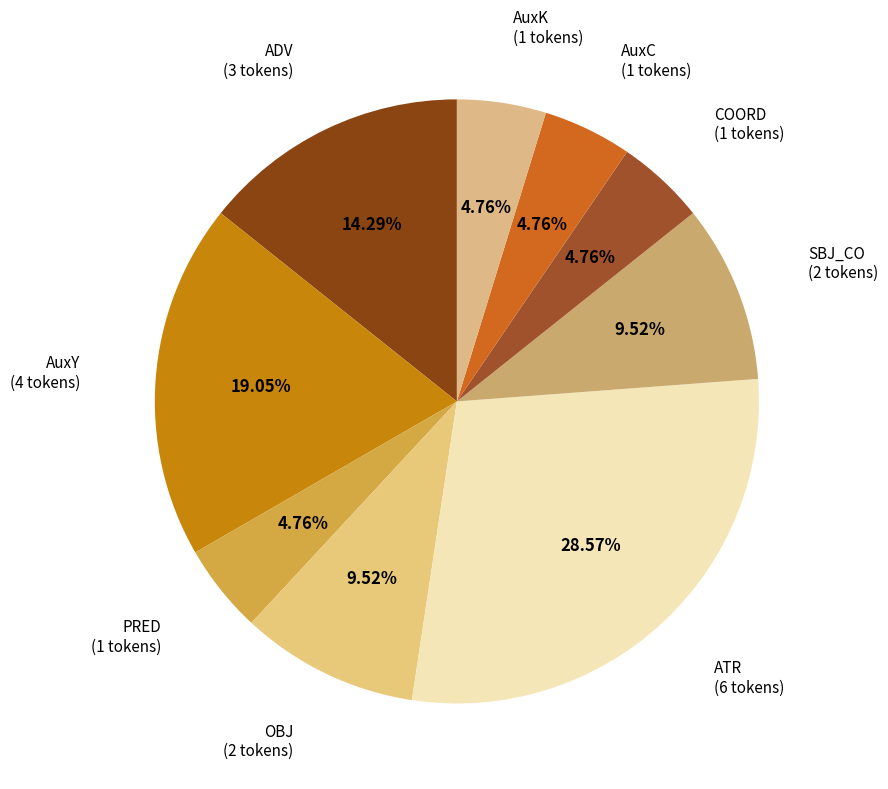

Is there a majority slice in this chart?

No